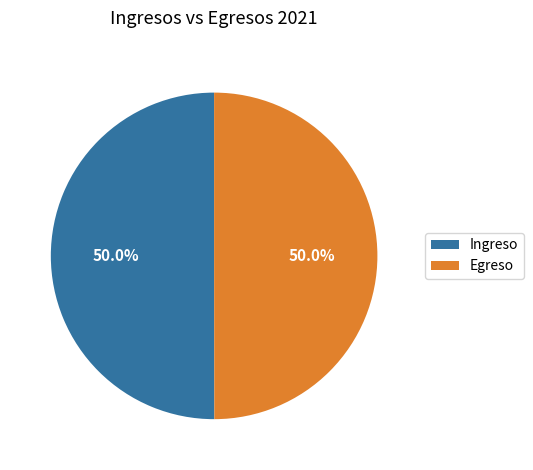

Combined, do Ingreso and Egreso account for over 50%?

Yes